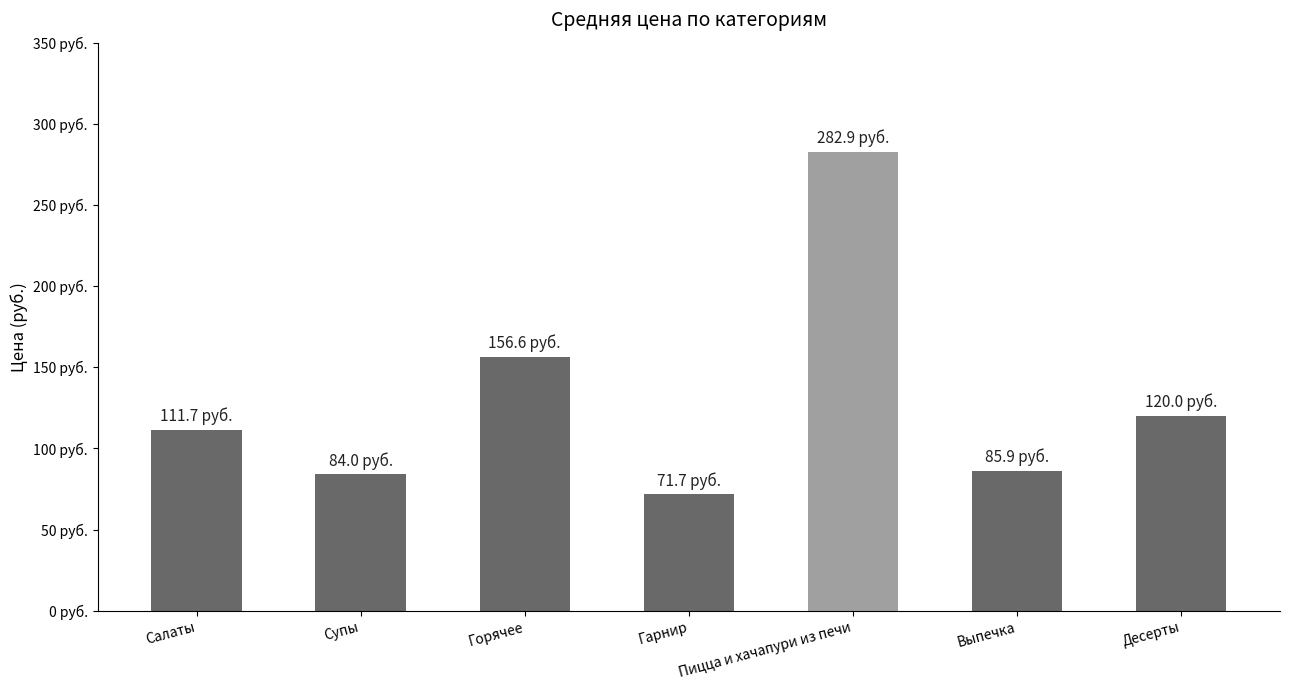

What is the label of the 3rd bar from the left?

Горячее